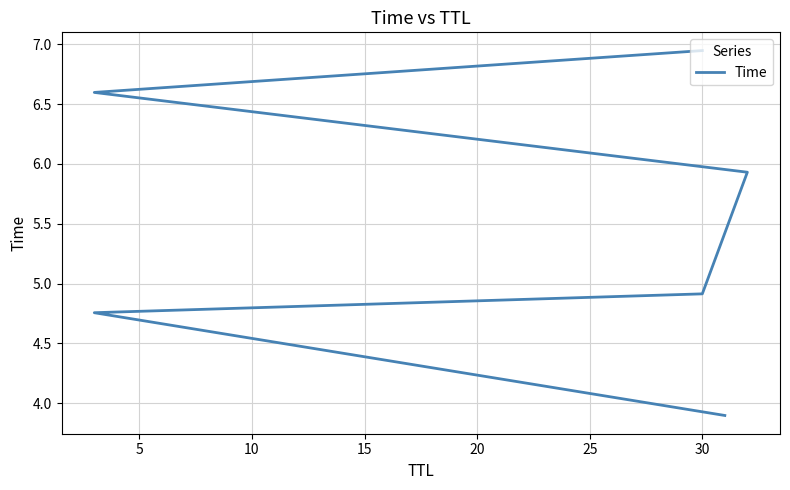

What is the difference between the maximum and minimum values?

3.1